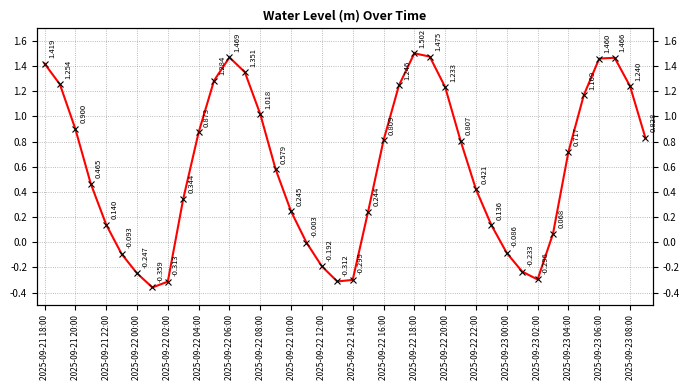

How many positive values are there?

29